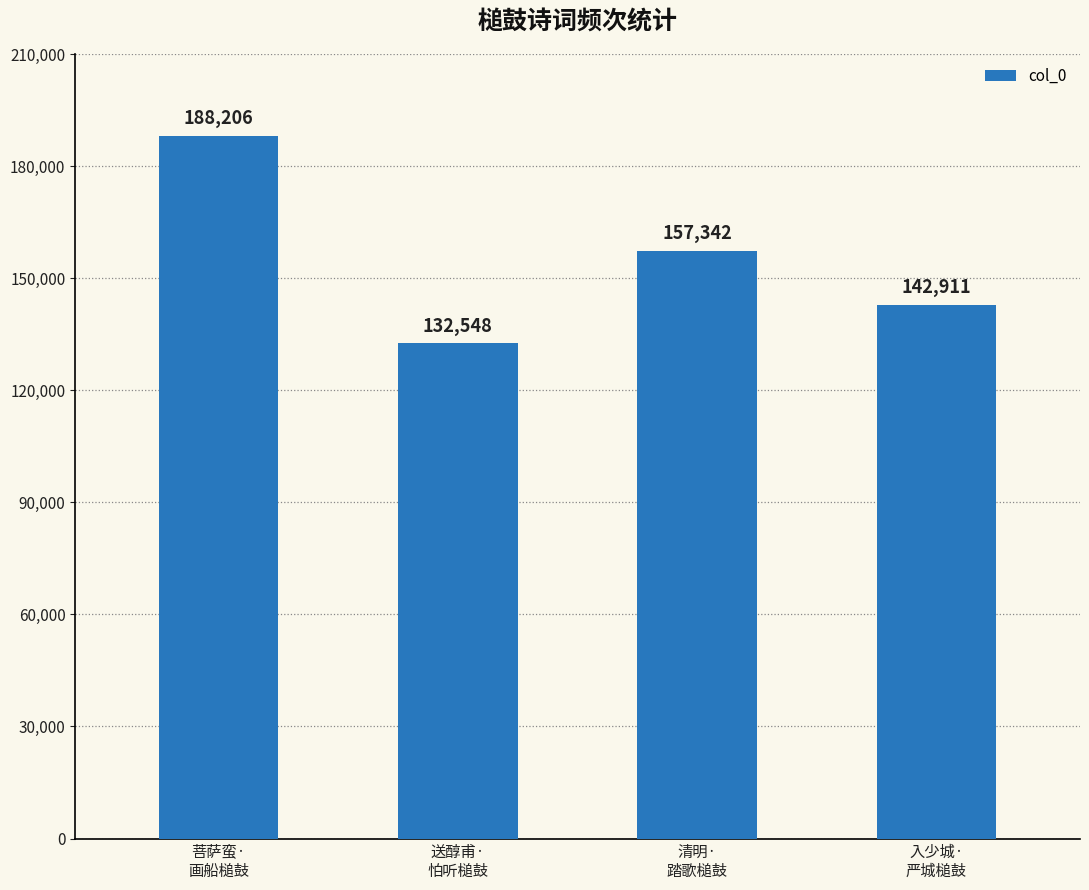

What is the label of the 3rd bar from the right?

送醇甫·
怕听槌鼓